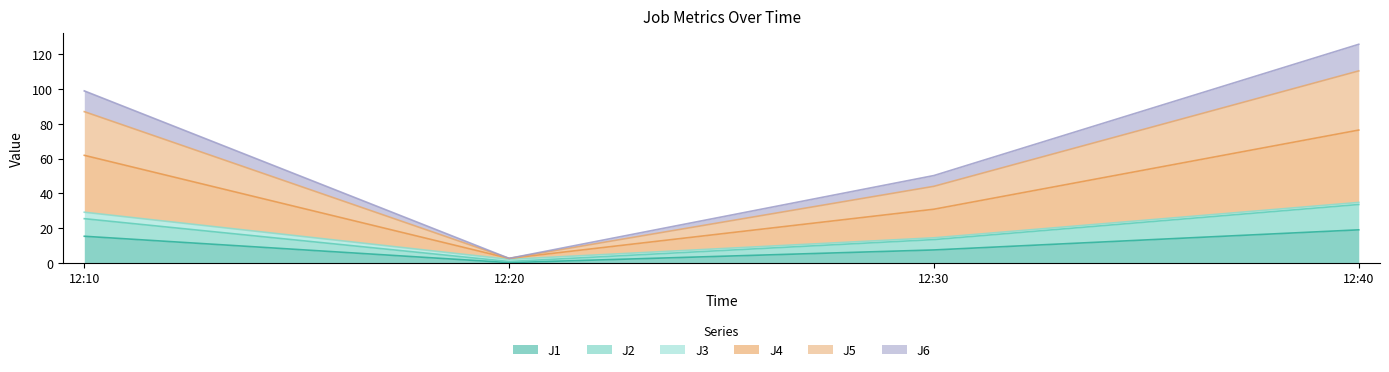

Is the value of J4 at 12:30 greater than the value of J6 at 12:20?

Yes